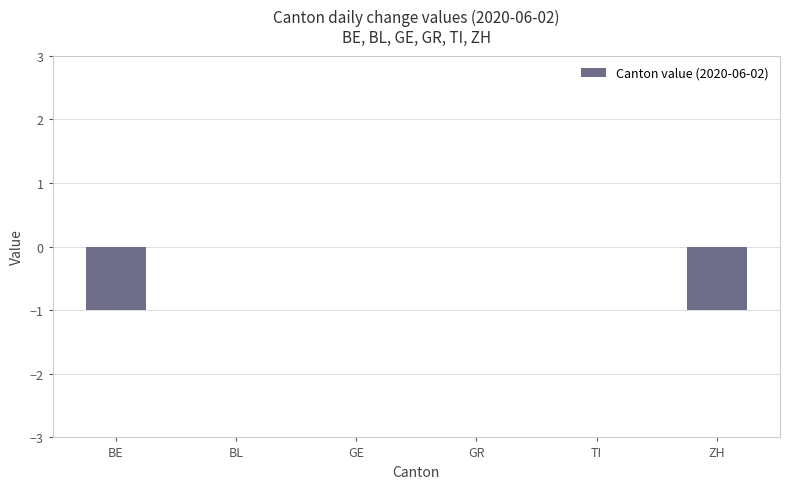

What is the sum of all values?

-2